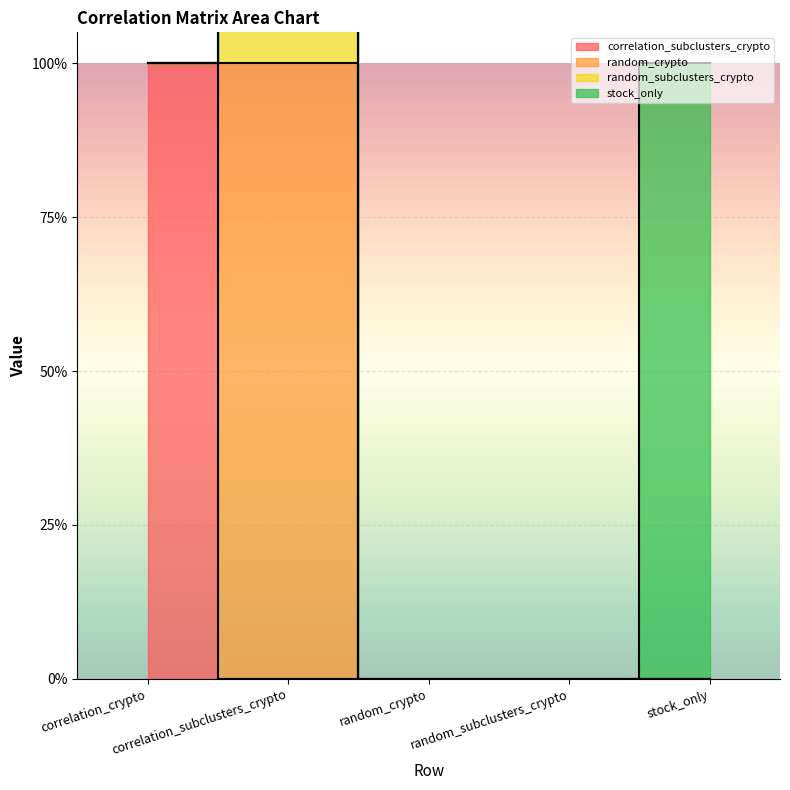

What is the sum of all random_subclusters_crypto values?

1